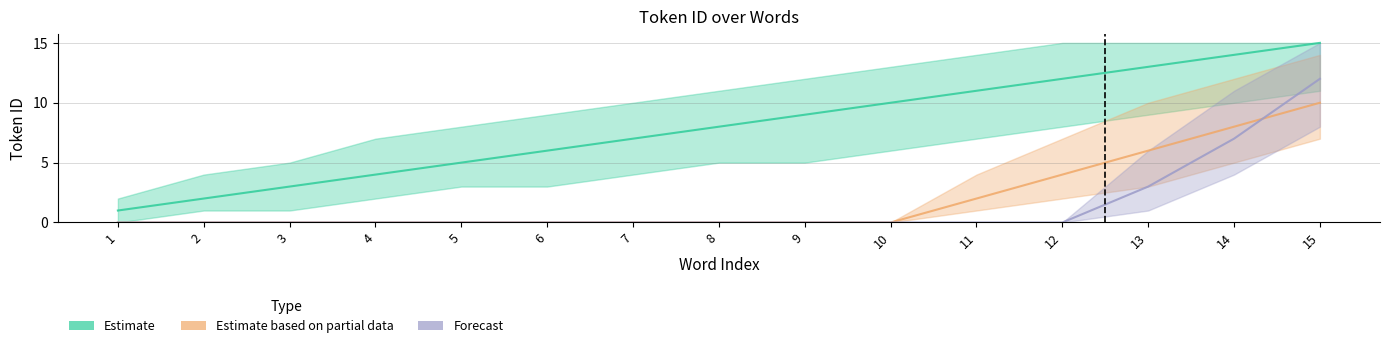

Is the value of Forecast at 1 greater than the value of Estimate based on partial data at 4?

No